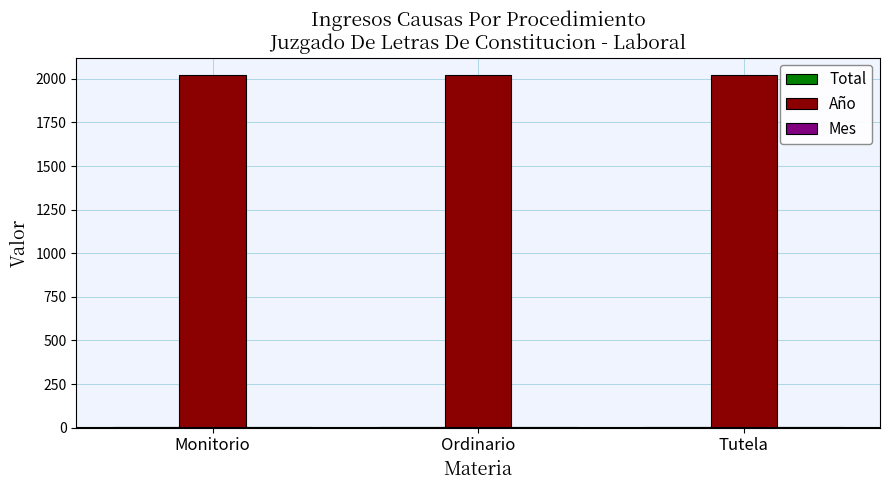

How many series are shown in this chart?

3